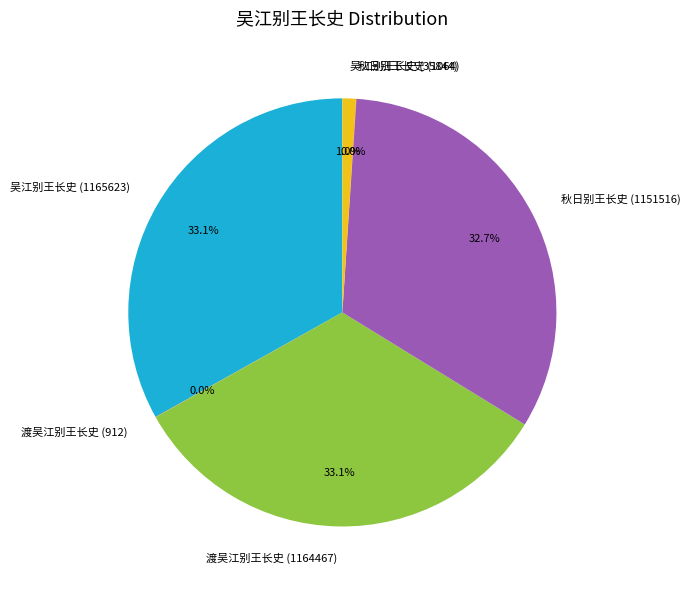

Is there any slice that represents more than half of the pie?

No